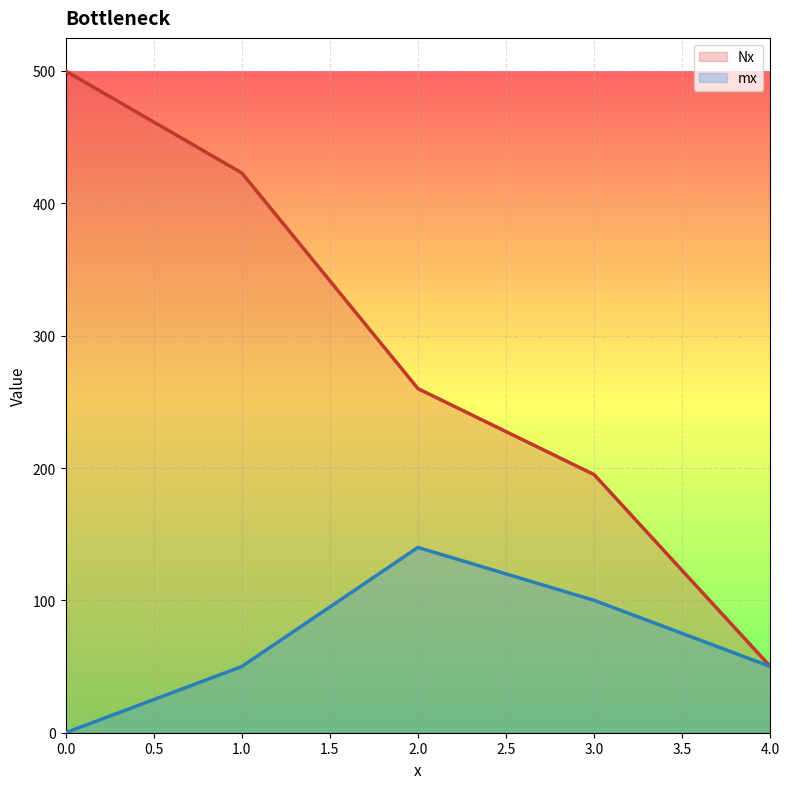

What is the difference between the second highest and second lowest values in the mx series?

50